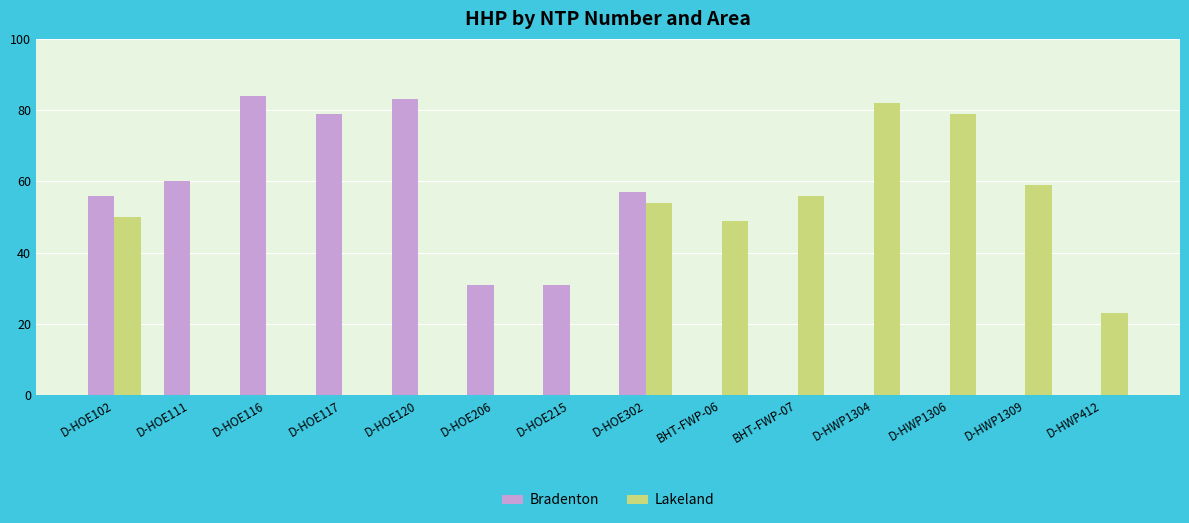

What is the total value across all series at D-HOE102?

106